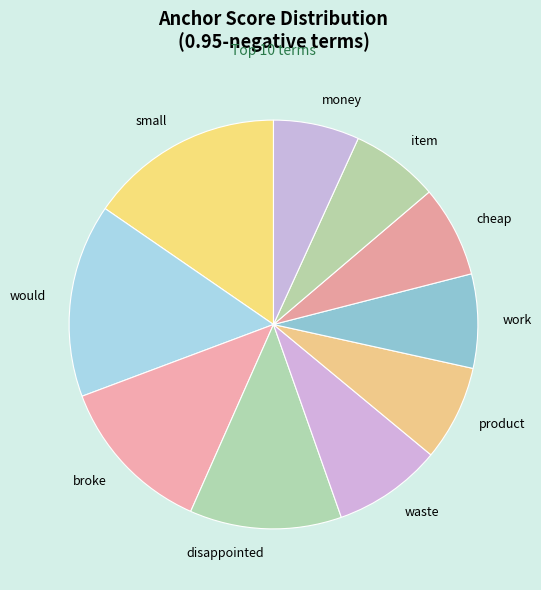

Does small represent more than half of the total?

No